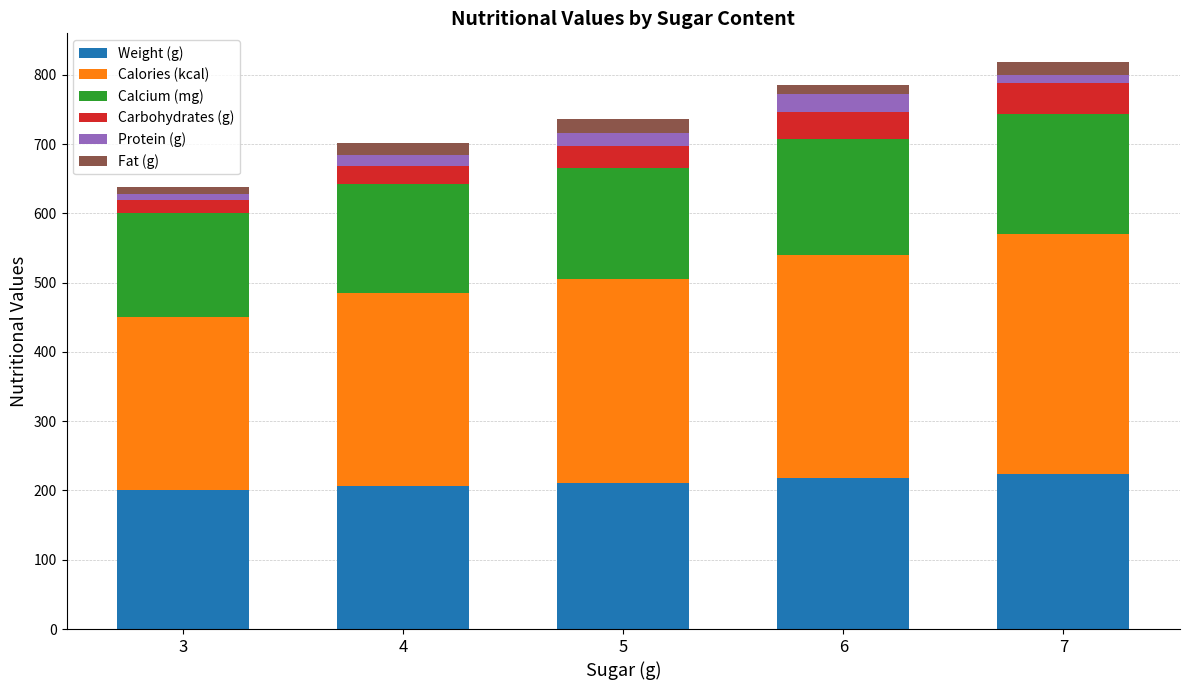

What is the difference between the maximum and minimum values in the Weight (g) series?

24